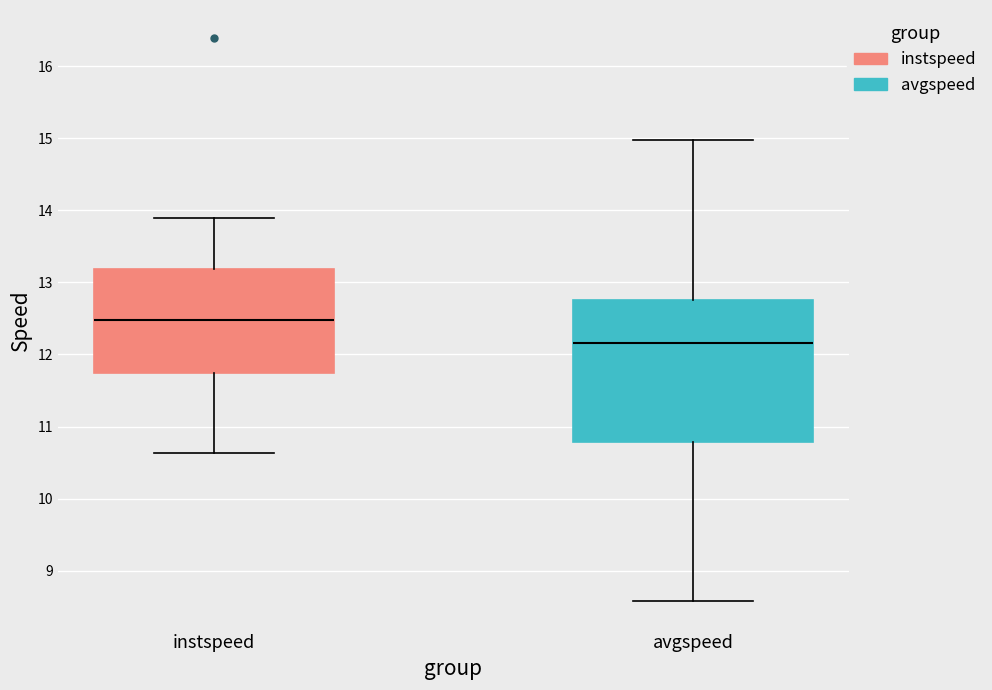

Where is the upper edge of the box for avgspeed on the y-axis? The values are not printed on the chart, so give them approximately, as read against the axis.

12.7